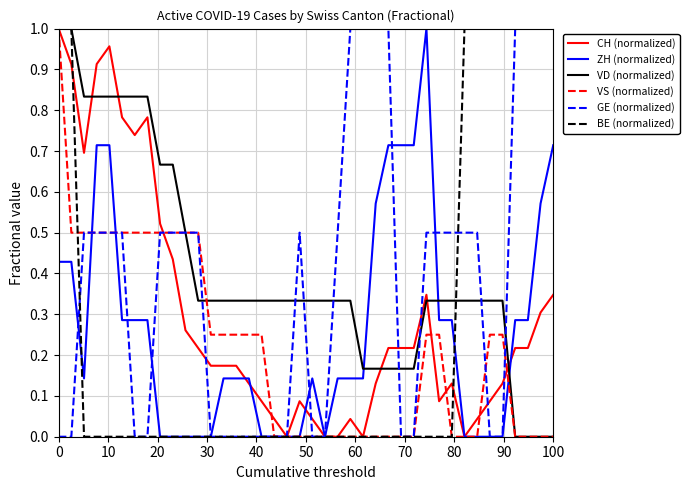

True or false: ZH (normalized) and VD (normalized) cross at least once.

True